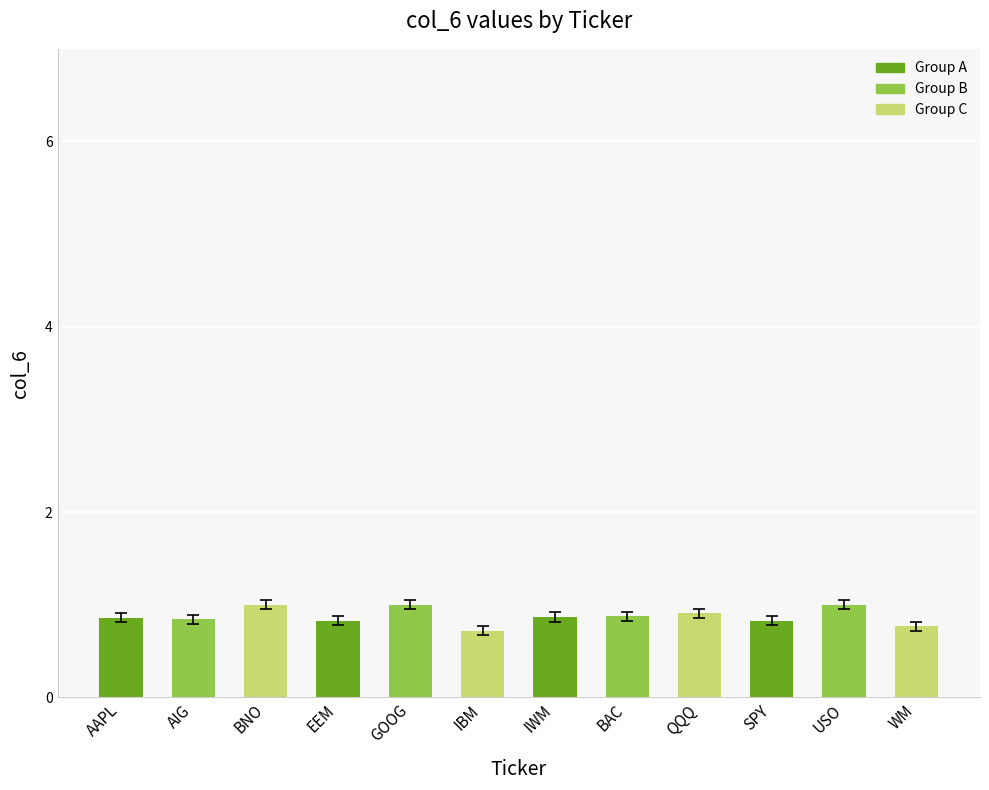

Read the value at BAC.

0.9